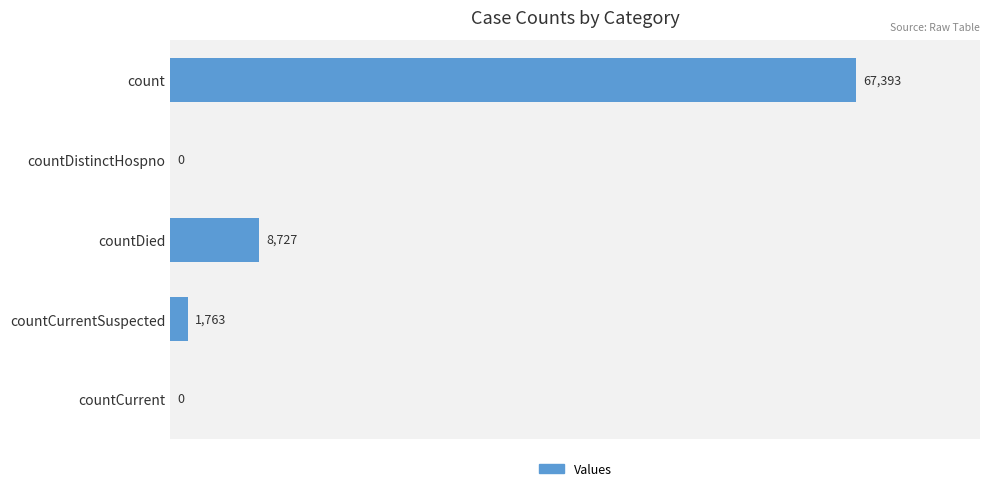

Which has a higher value, count or countCurrentSuspected?

count